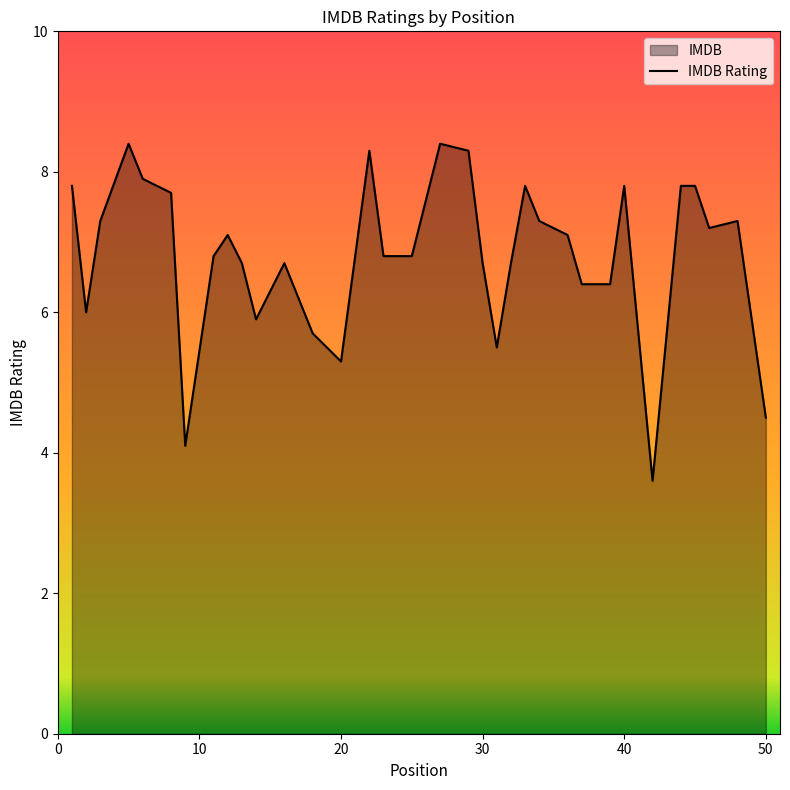

What is the maximum value shown in the chart?

8.4